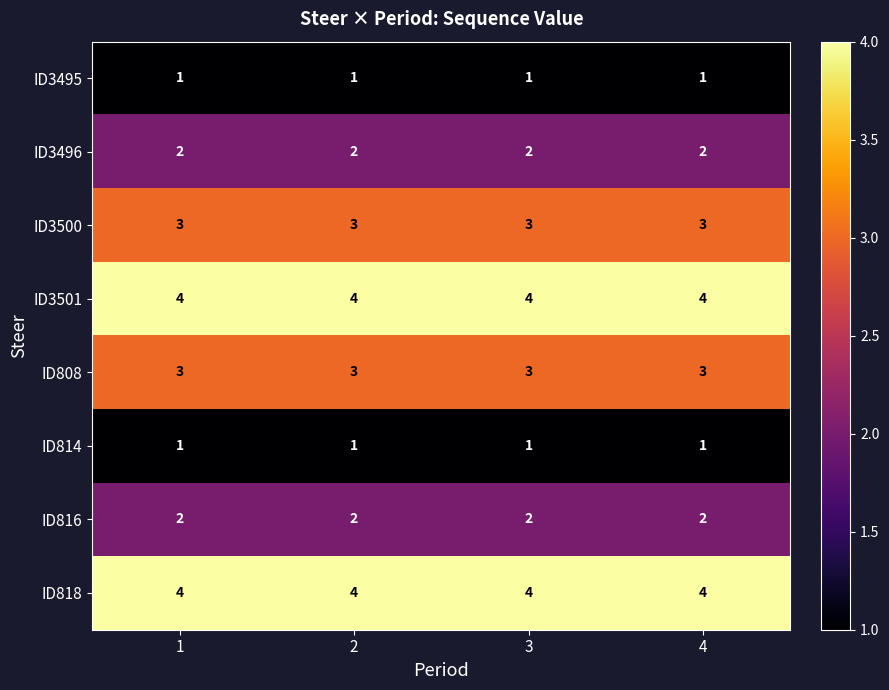

How many data points does each series have?

4